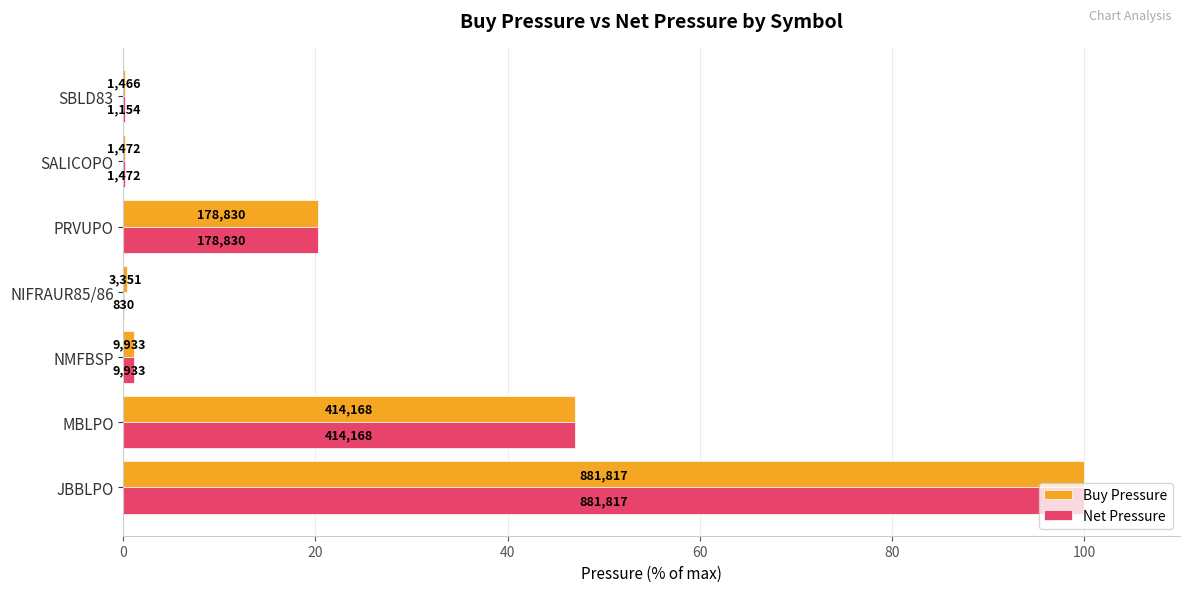

What are all the series names shown in the legend?

Buy Pressure, Net Pressure